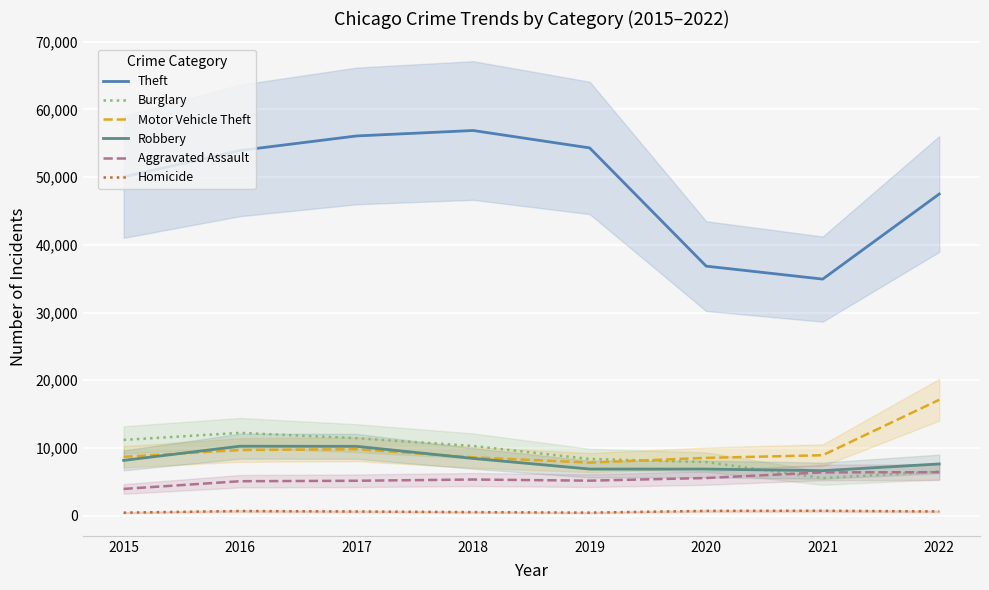

Which series has the widest spread of values?

Theft